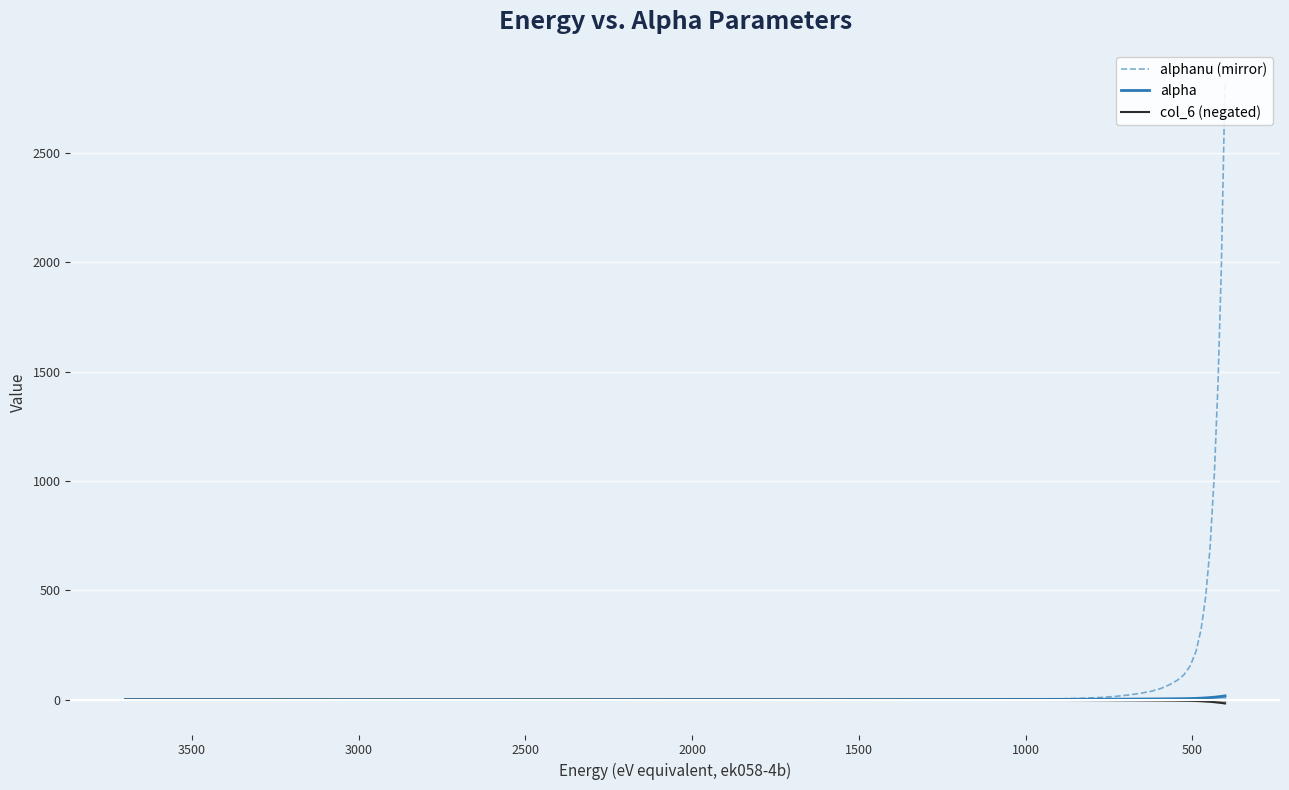

Is this an area chart (filled region under the line)?

No